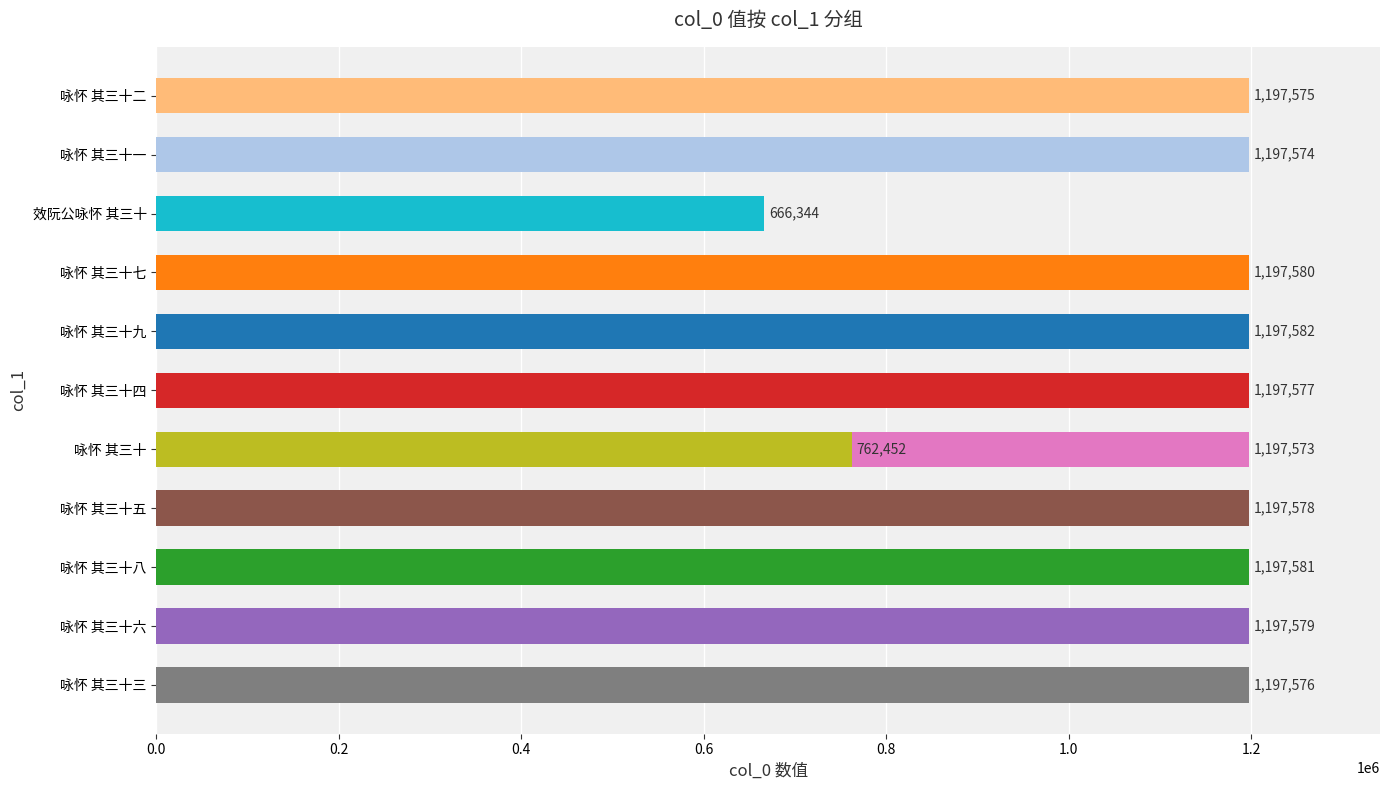

What is the value of the 5th bar from the left?

1197573